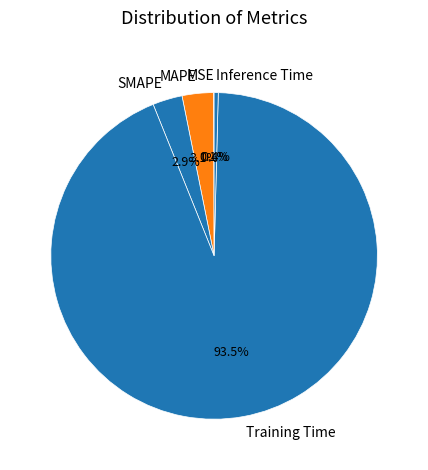

Is Training Time the majority of the pie?

Yes